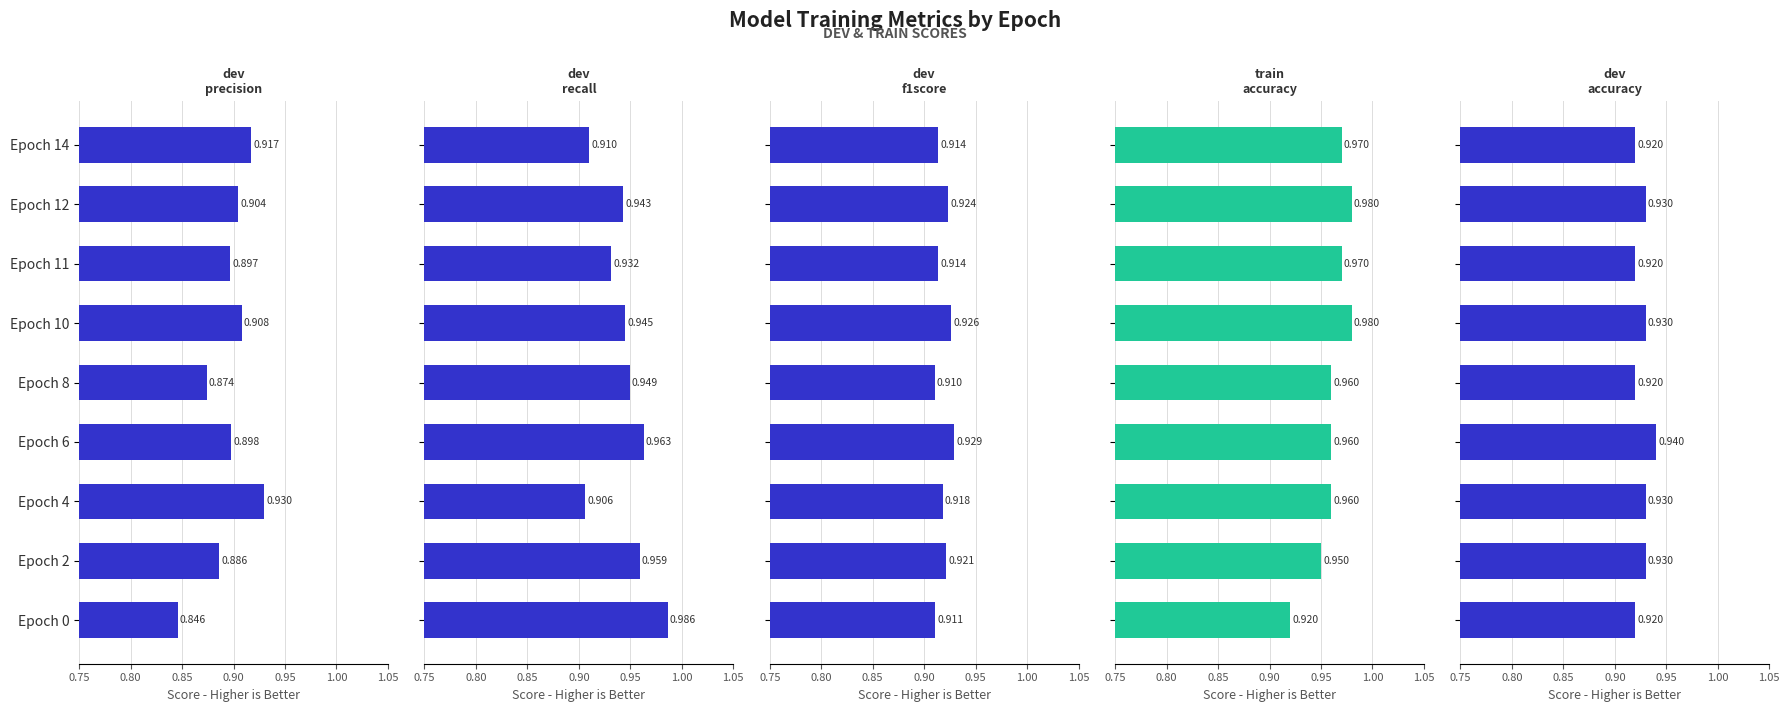

How many dev_recall values are between 0 and 1?

9